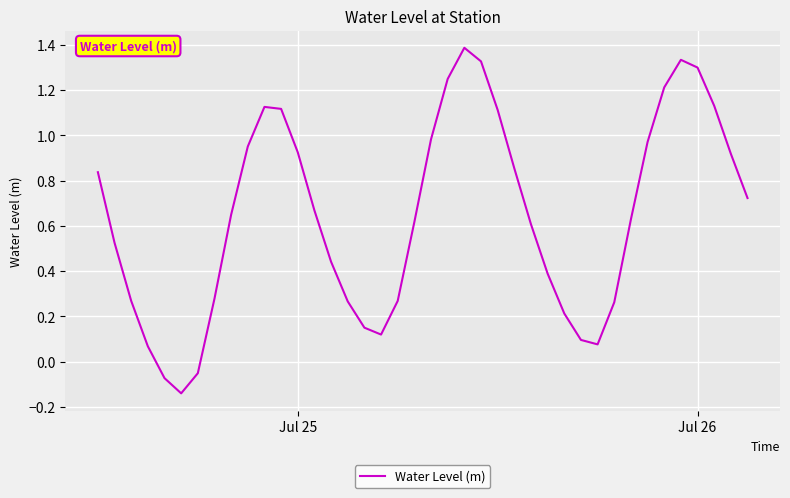

What is the maximum value shown in the chart?

1.4